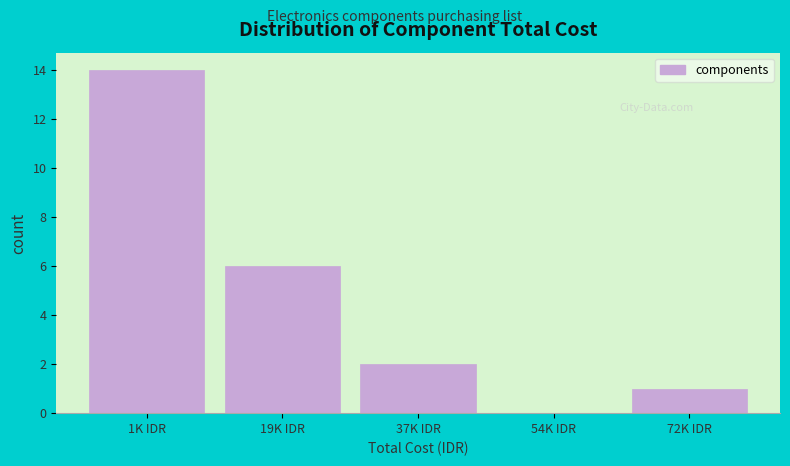

Reading left to right, extract all data points from this chart.

1K IDR=14	19K IDR=6	37K IDR=2	54K IDR=0	72K IDR=1